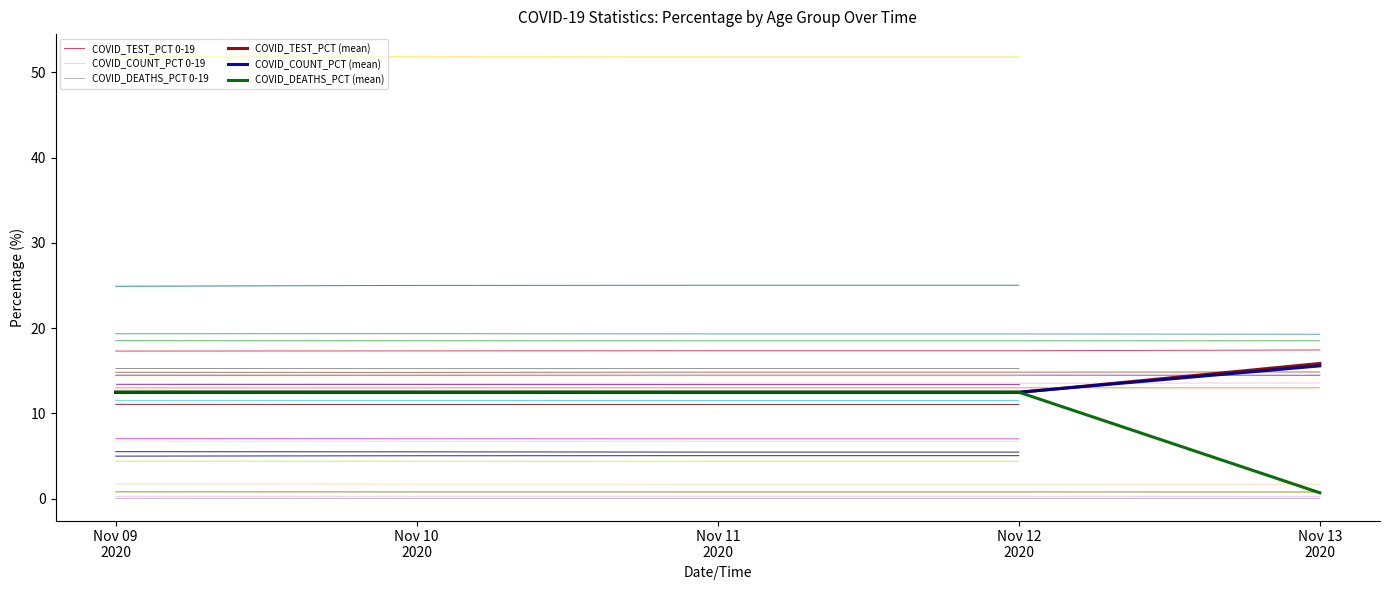

Reading right to left, list all the values displayed in this chart.

COVID_TEST_PCT 0-19: 17.4	17.4	17.4	17.3	17.3
COVID_COUNT_PCT 0-19: 13.6	13.6	13.6	13.5	13.5
COVID_DEATHS_PCT 0-19: 0.0	0.0	0.0	0.0	0.1
COVID_TEST_PCT (mean): 15.9	12.5	12.5	12.5	12.5
COVID_COUNT_PCT (mean): 15.6	12.5	12.5	12.5	12.5
COVID_DEATHS_PCT (mean): 0.7	12.5	12.5	12.5	12.5